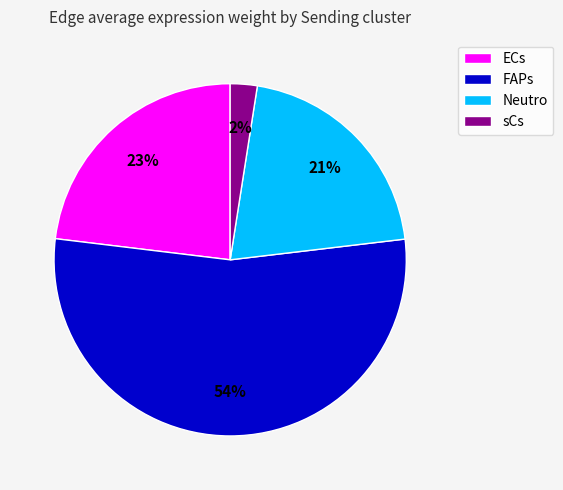

To the nearest percent, what is the average slice percentage?

25%